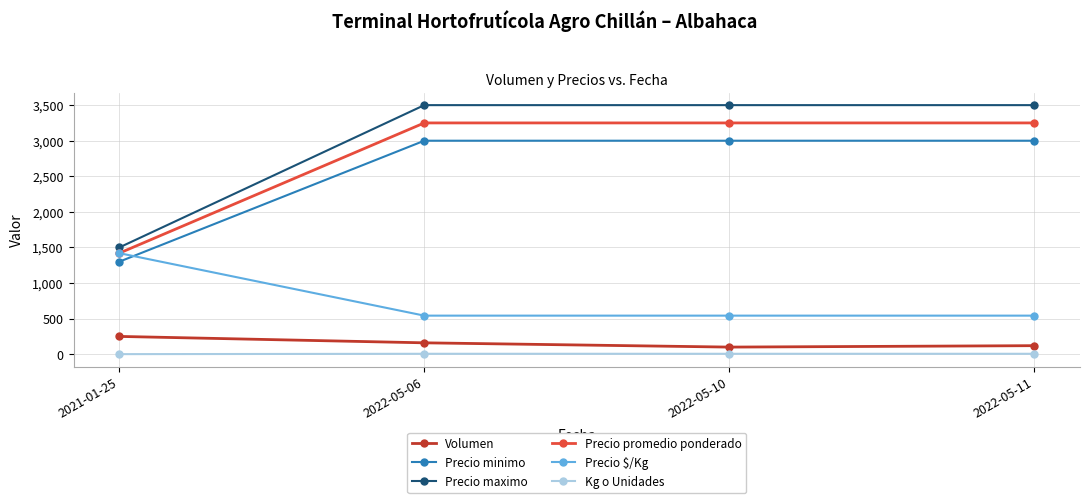

What is the spread (max minus min) of values at 2021-01-25?

1499